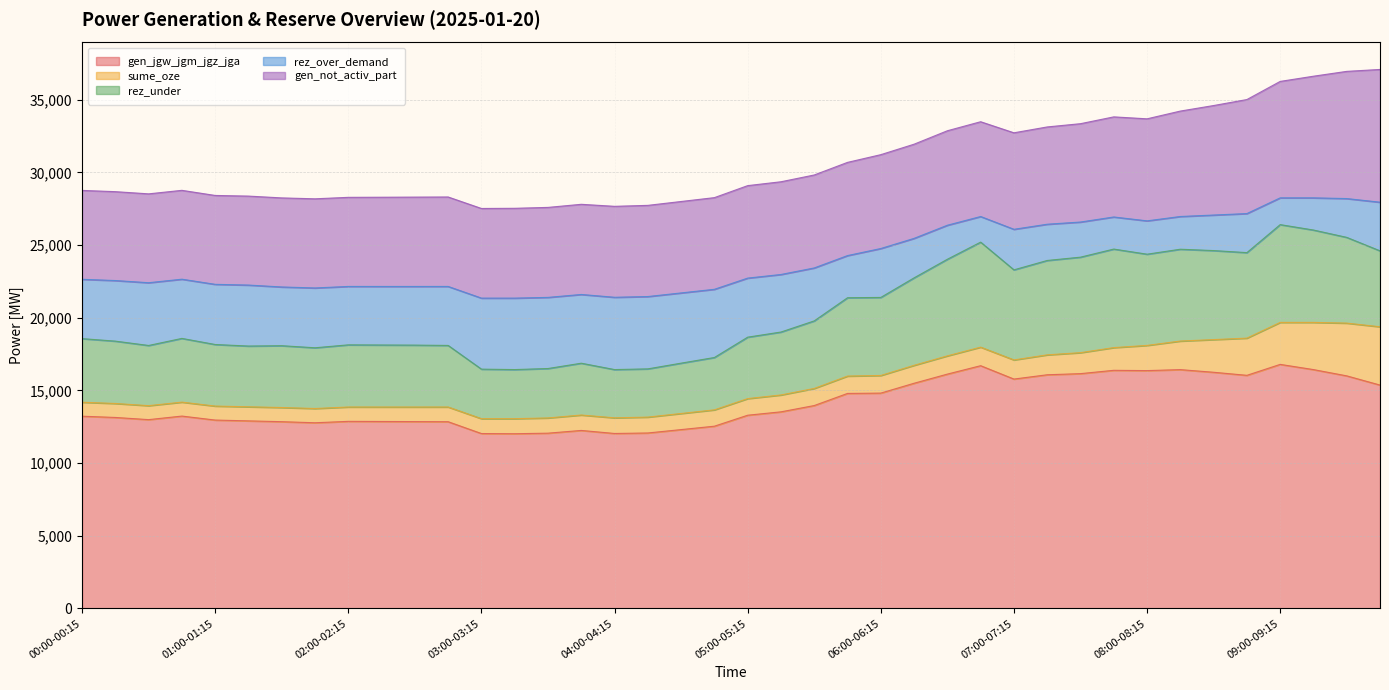

Reading left to right, list all the values displayed in this chart.

gen_jgw_jgm_jgz_jga: 13230	13144	12995	13239	12965	12909	12853	12779	12876	12867	12859	12851	12037	12025	12063	12251	12042	12076	12309	12543	13298	13531	13964	14798	14820	15498	16127	16706	15786	16082	16159	16388	16368	16435	16254	16043	16796	16438	16006	15373
sume_oze: 962	962	961	960	963	969	975	981	988	996	1004	1013	1024	1036	1048	1061	1077	1093	1109	1125	1144	1161	1177	1194	1213	1234	1256	1277	1317	1370	1444	1563	1734	1967	2248	2560	2889	3247	3630	4012
rez_under: 4376	4290	4141	4385	4236	4180	4253	4179	4276	4267	4259	4236	3408	3378	3400	3565	3320	3318	3463	3602	4227	4330	4648	5390	5370	6018	6647	7226	6198	6494	6571	6780	6276	6318	6125	5883	6728	6356	5900	5224
rez_over_demand: 4083	4169	4318	4074	4140	4196	4042	4116	4019	4028	4036	4059	4887	4917	4895	4730	4975	4977	4832	4693	4064	3960	3643	2901	3366	2717	2341	1762	2790	2494	2417	2208	2294	2252	2445	2687	1842	2214	2670	3346
gen_not_activ_part: 6116	6116	6115	6114	6116	6122	6128	6134	6131	6140	6148	6156	6168	6180	6192	6204	6258	6274	6291	6307	6363	6380	6397	6413	6458	6480	6501	6522	6640	6694	6767	6888	7021	7254	7535	7846	8012	8370	8752	9135